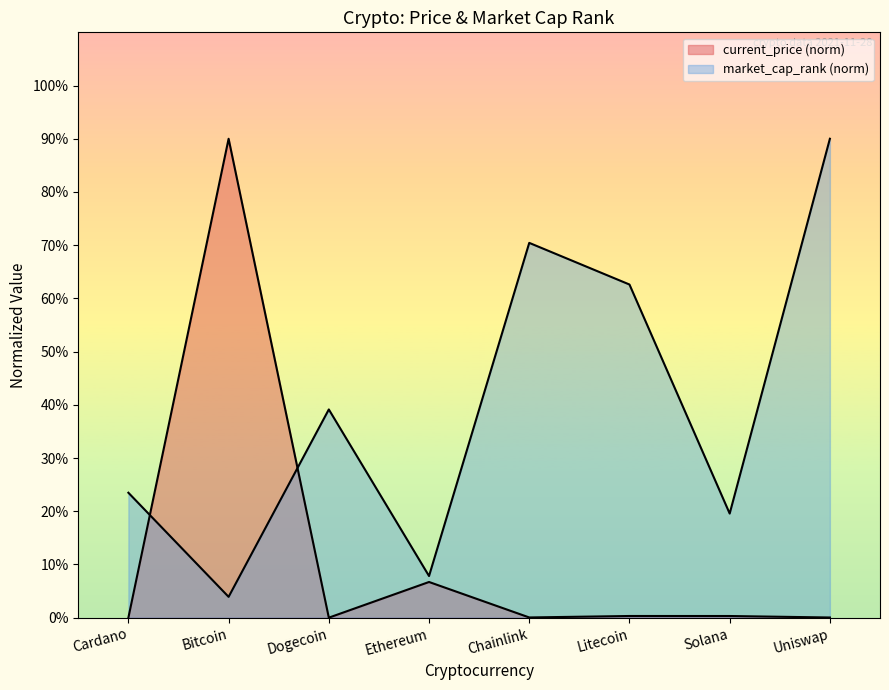

What is the value of the current_price point at the 3rd from the left?

0.2